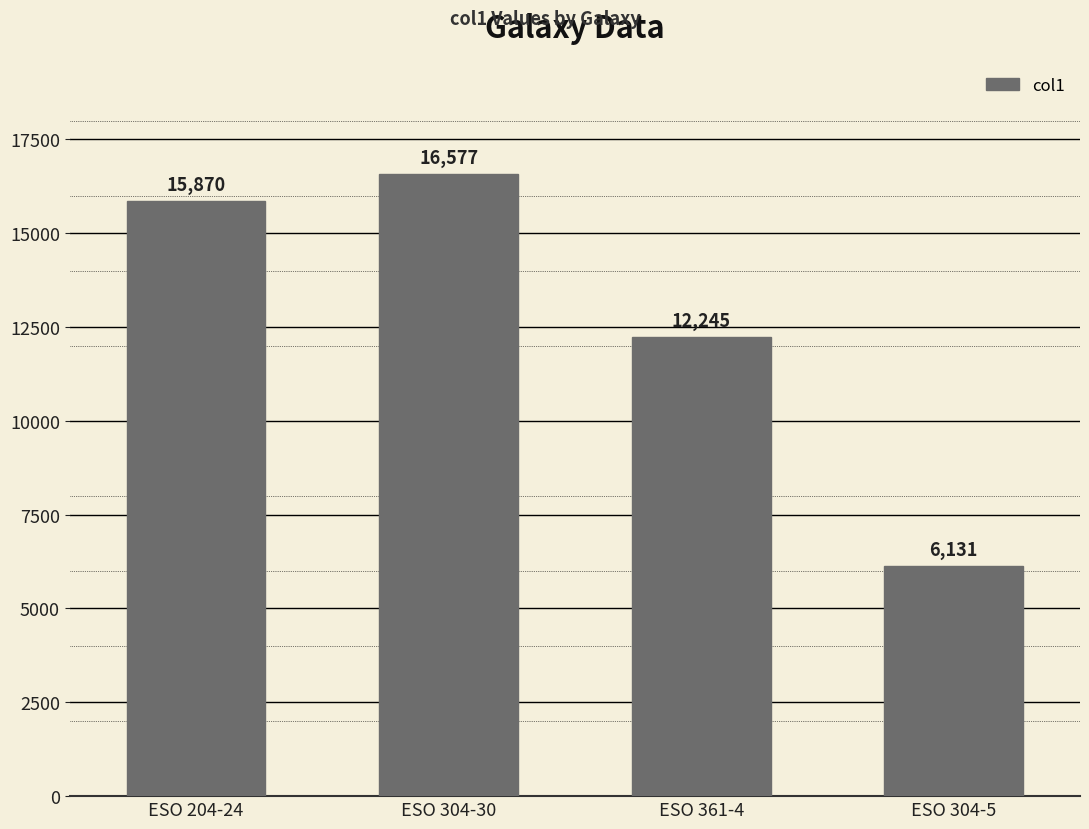

Where is the data nearest to the value 11354?

ESO 361-4